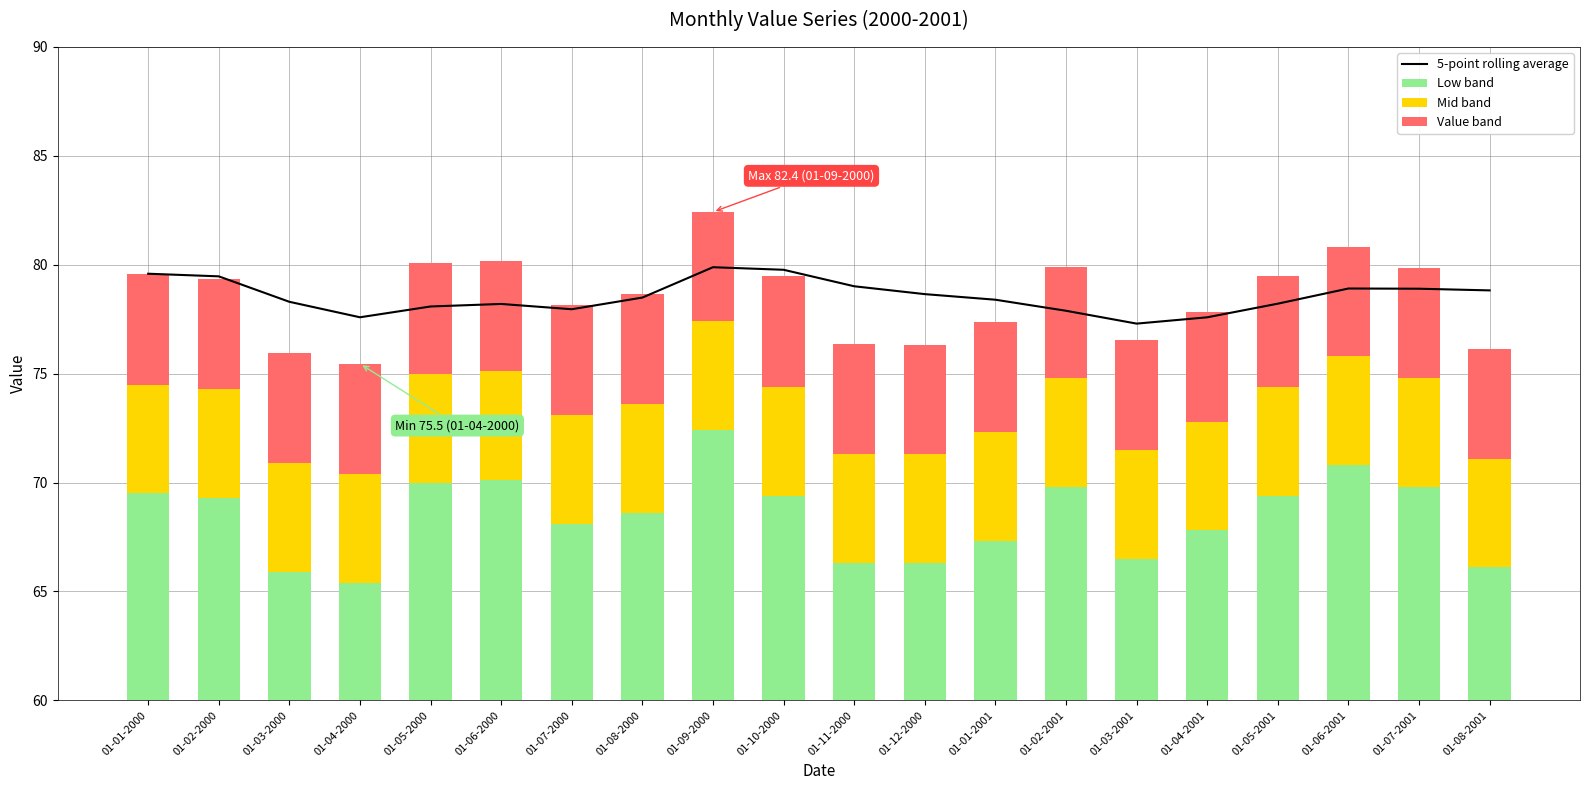

Where is Low band nearest to the value 68?

01-07-2000